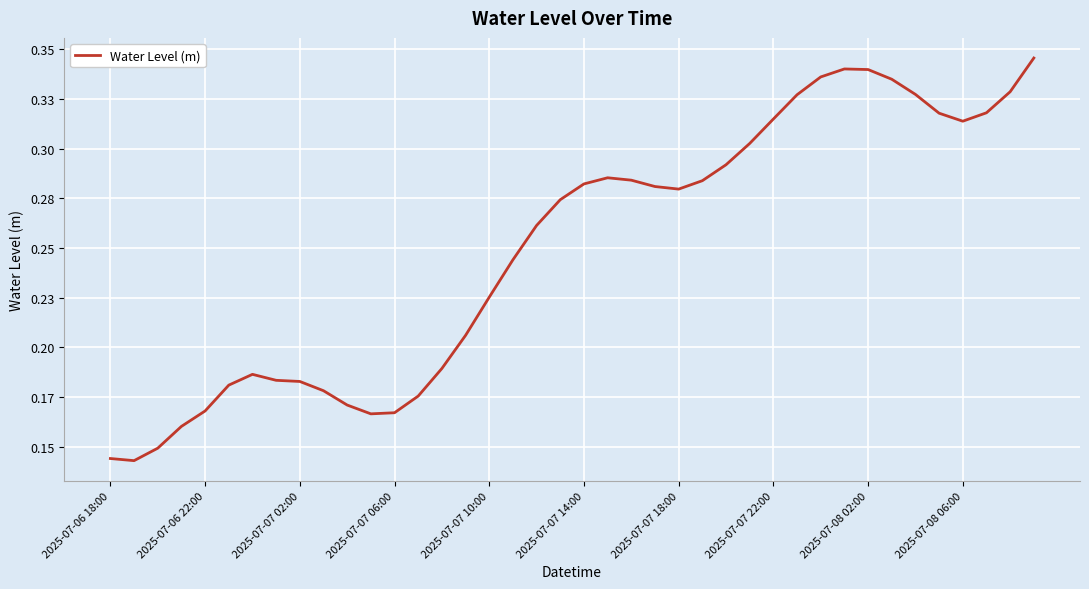

Is this an area chart (filled region under the line)?

No